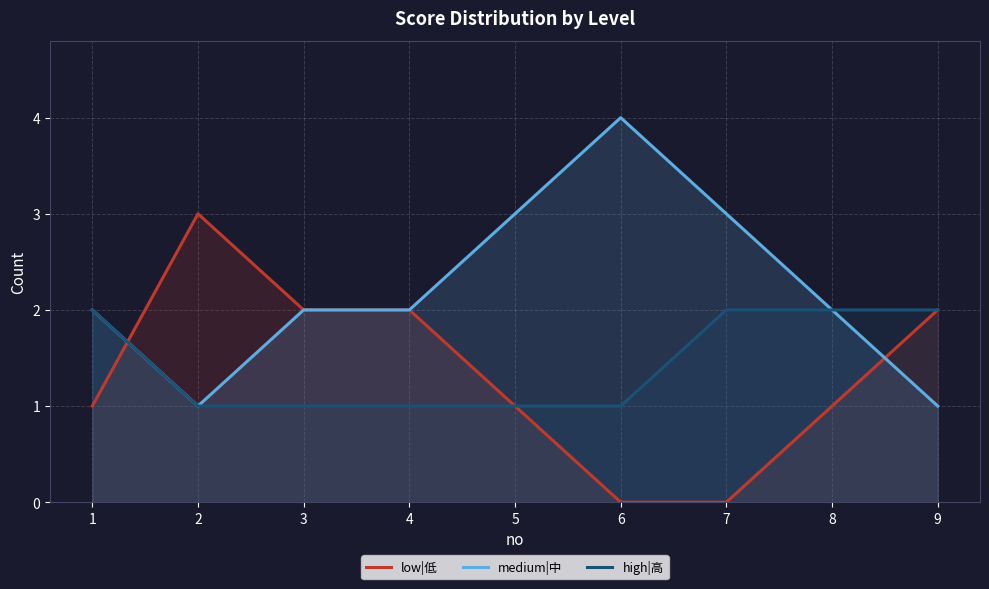

How many distinct data groups are displayed?

3